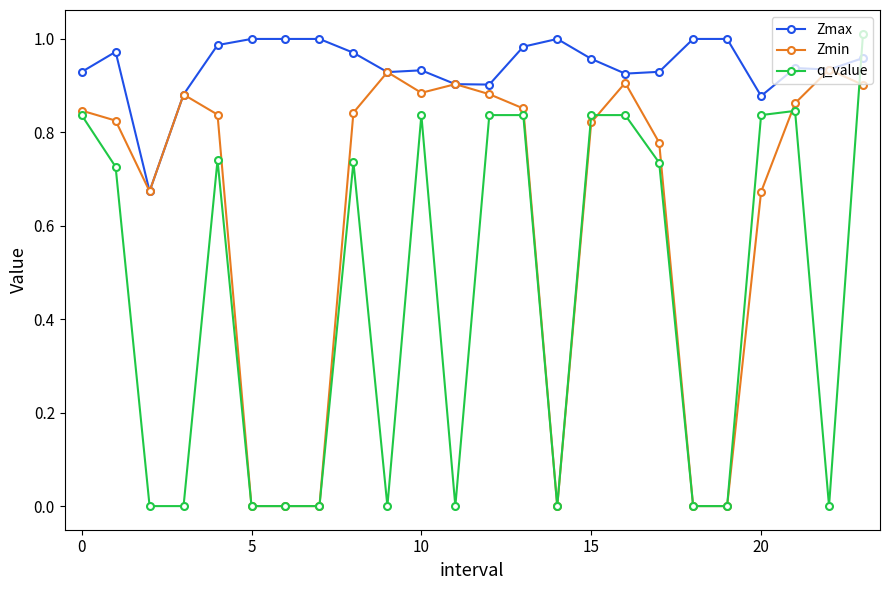

Which series has the widest spread of values?

q_value